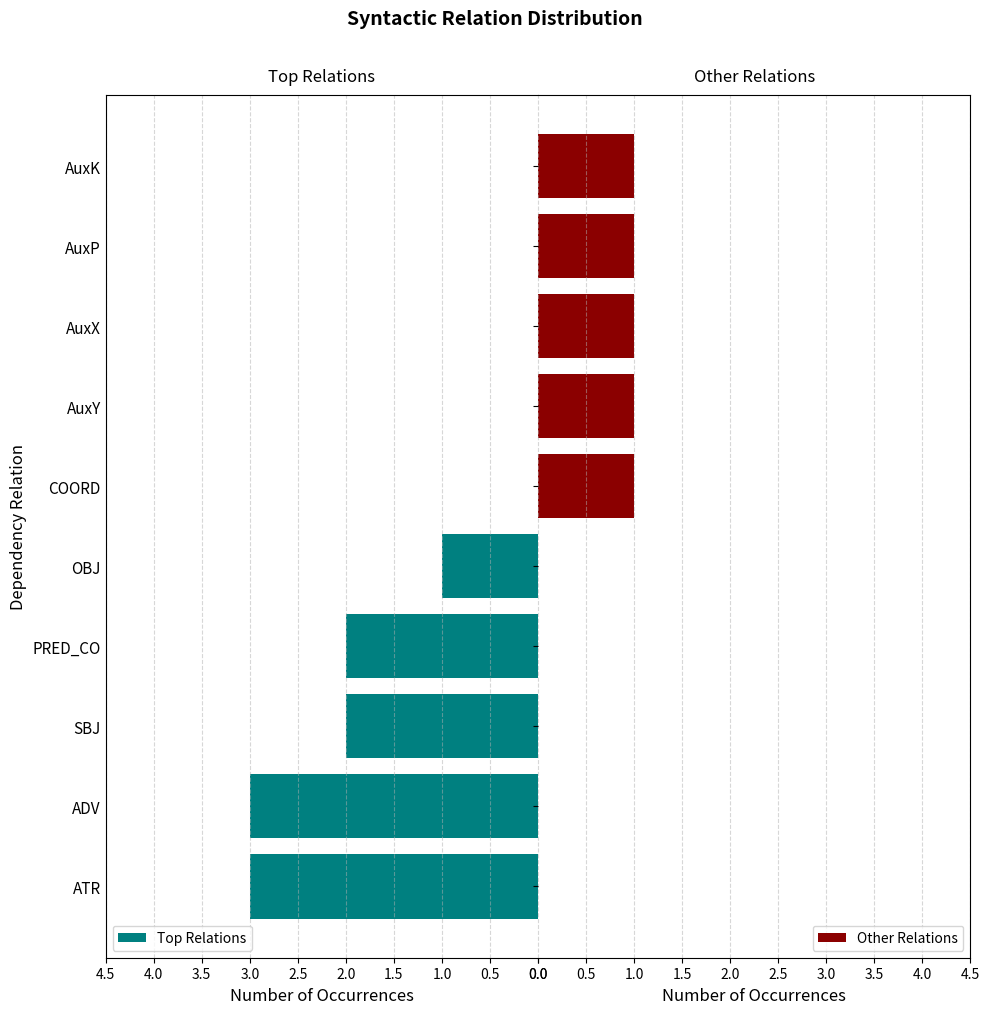

How many bars are there in total?

10